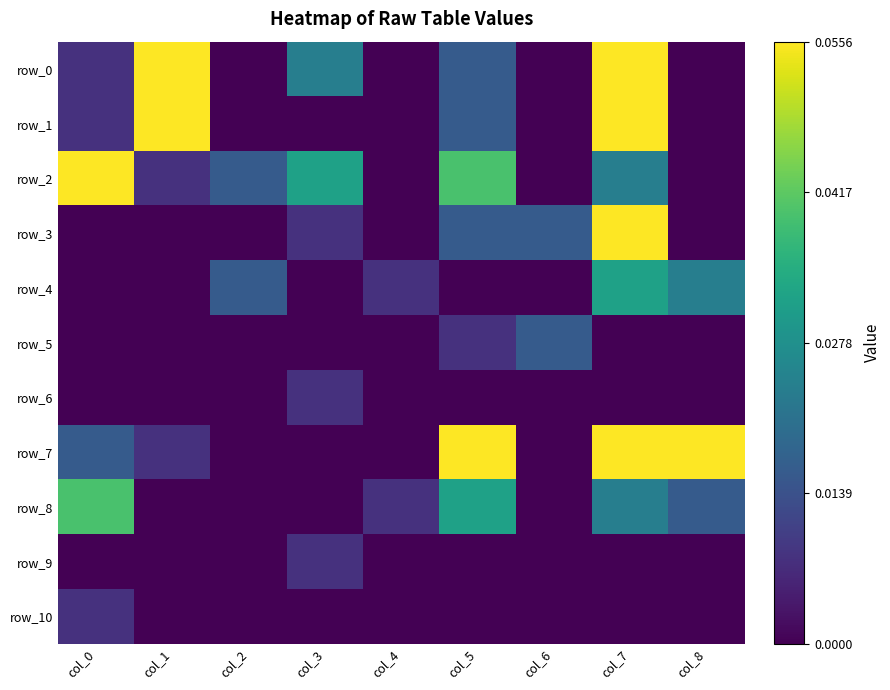

Between col_4 and col_8, which series saw the biggest shift?

row_7